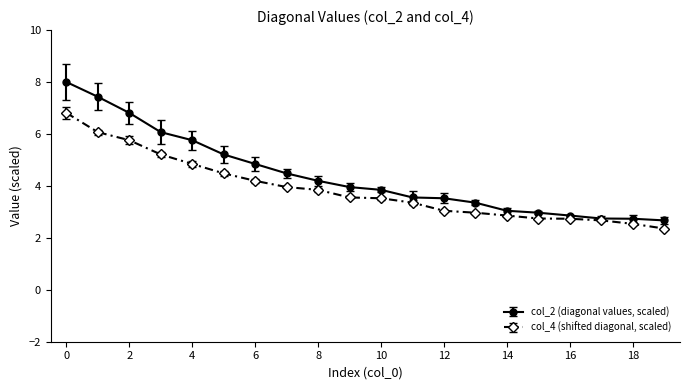

How many lines are shown in the chart?

2